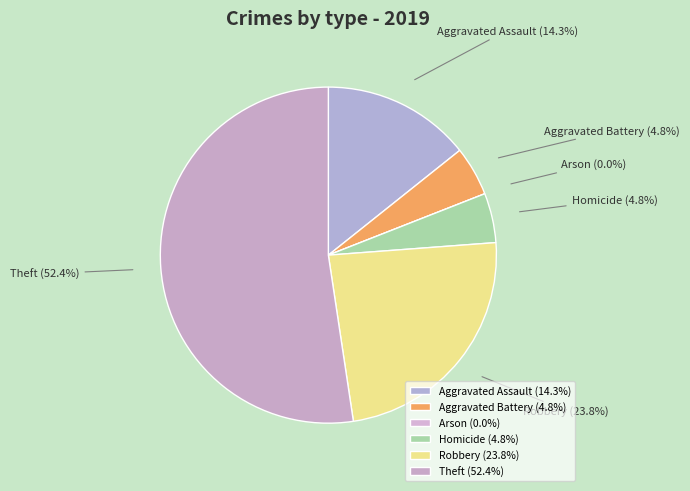

Rank the categories by value from highest to lowest.

Theft, Robbery, Aggravated Assault, Aggravated Battery, Homicide, Arson